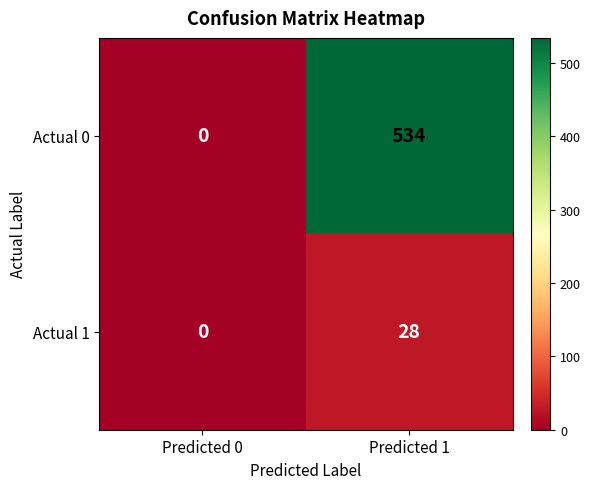

What is the sum of the Actual 1 values at Predicted 1 and Predicted 0?

28